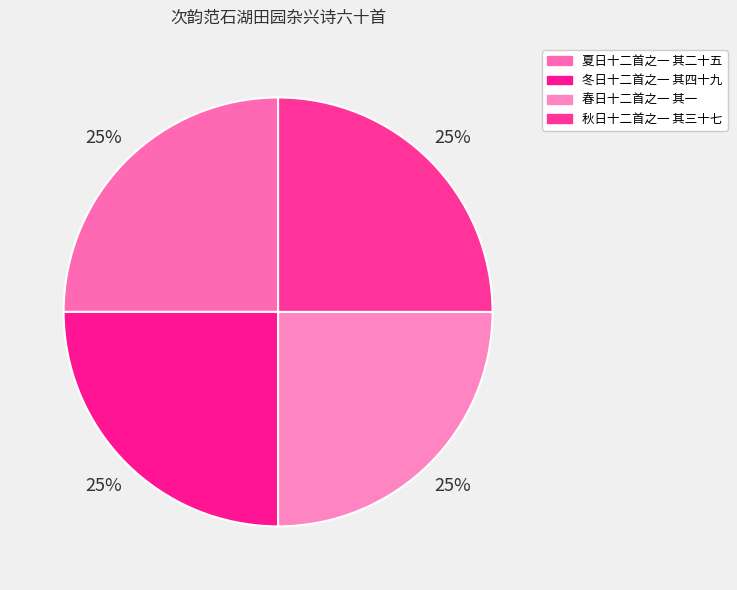

What percentage is the 夏日十二首之一 其二十五 slice, to the nearest percent?

25%